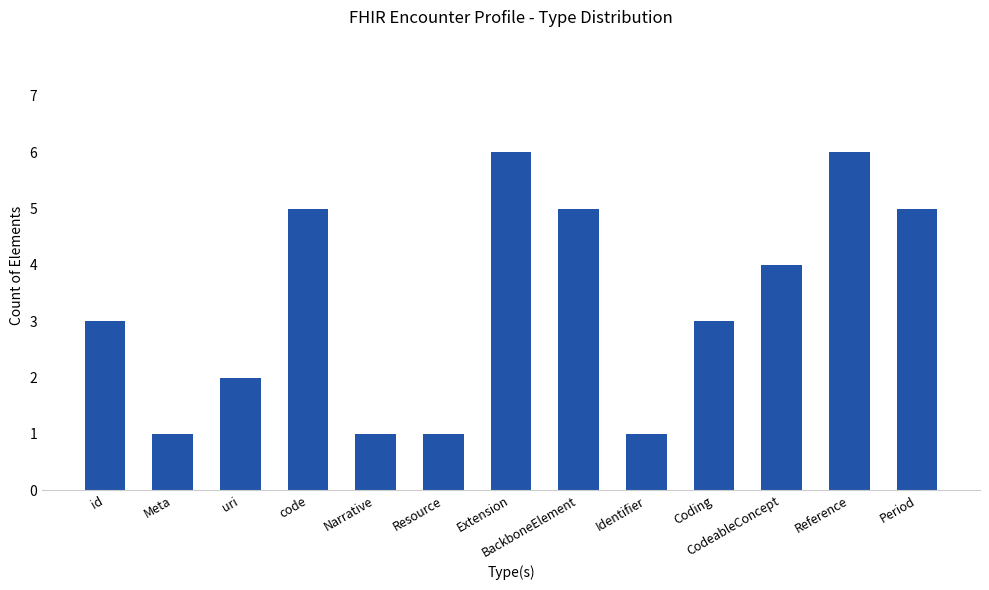

Approximately how many times larger is the value at id compared to Identifier?

3.0